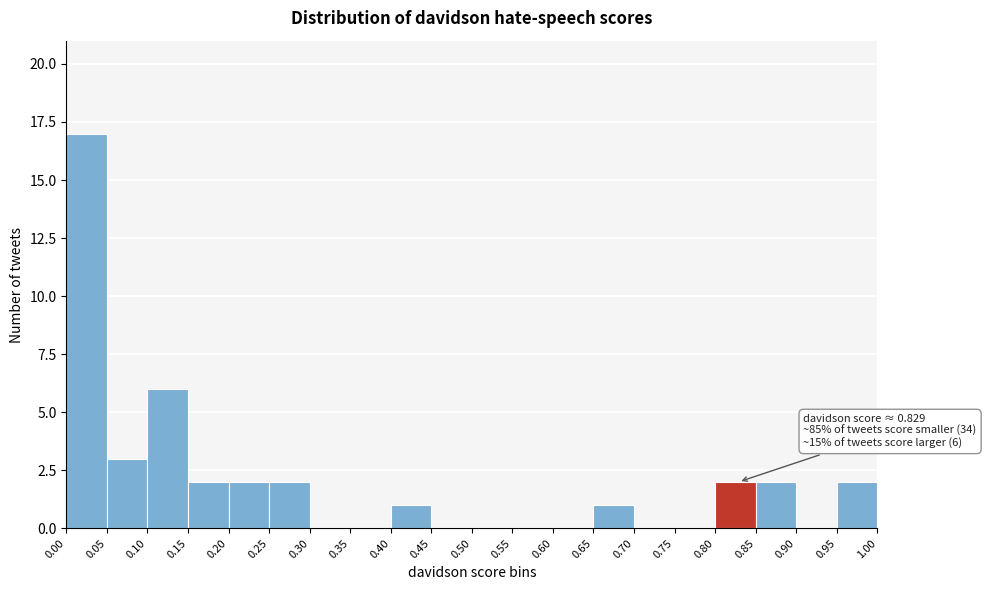

Over which range of the x-axis is the bar tallest?

0.00 to 0.05